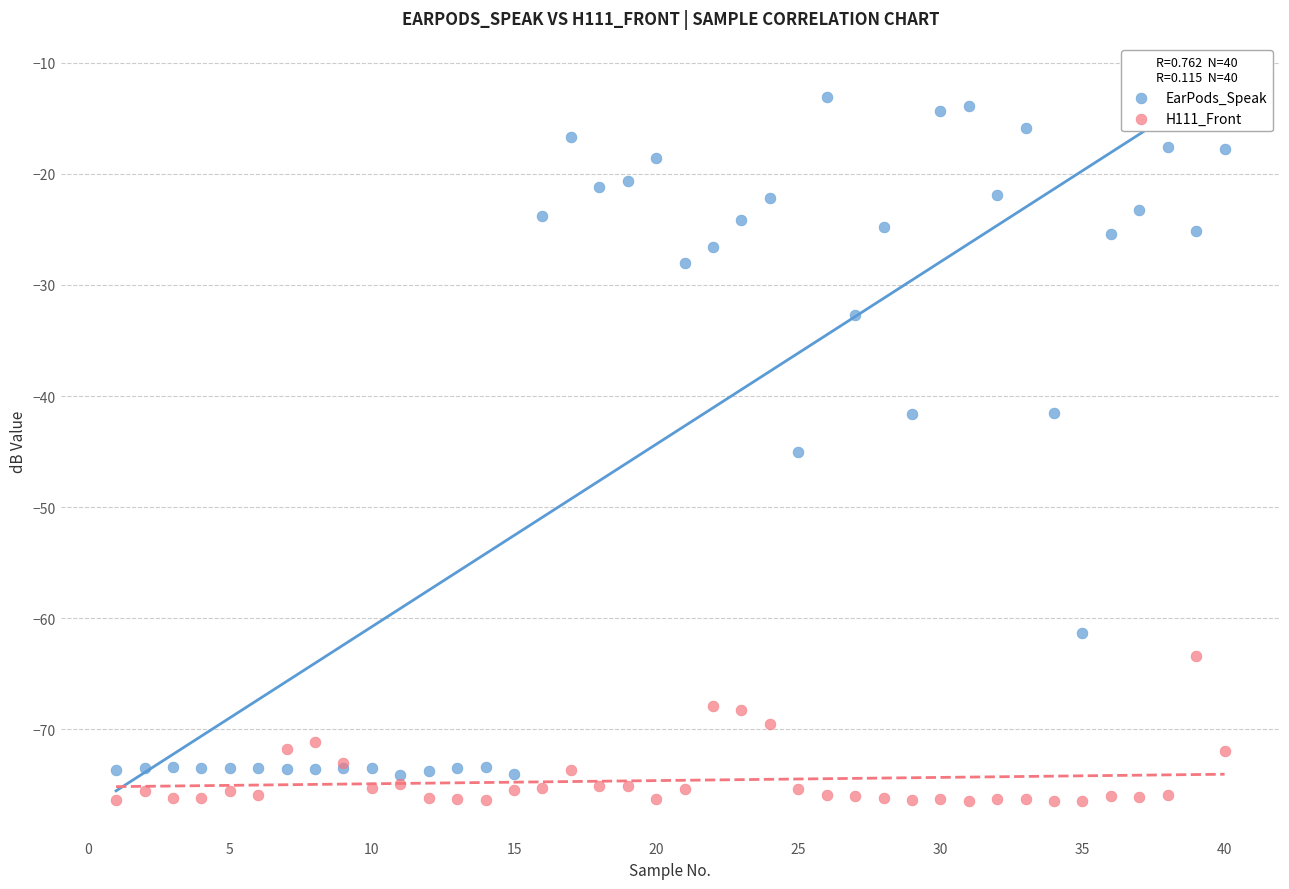

Across all series, what Y value is closest to -44?

-45.1